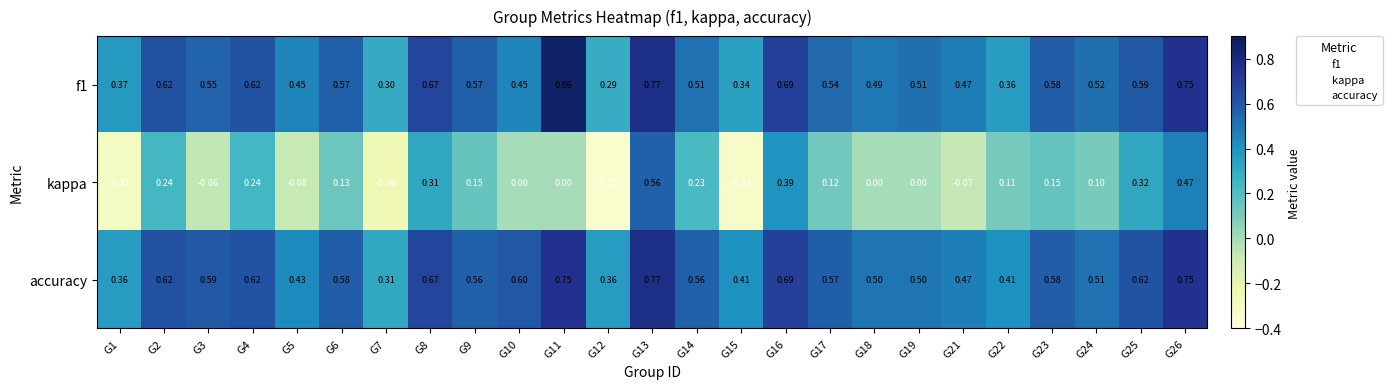

Which series has the largest total across all categories?

accuracy